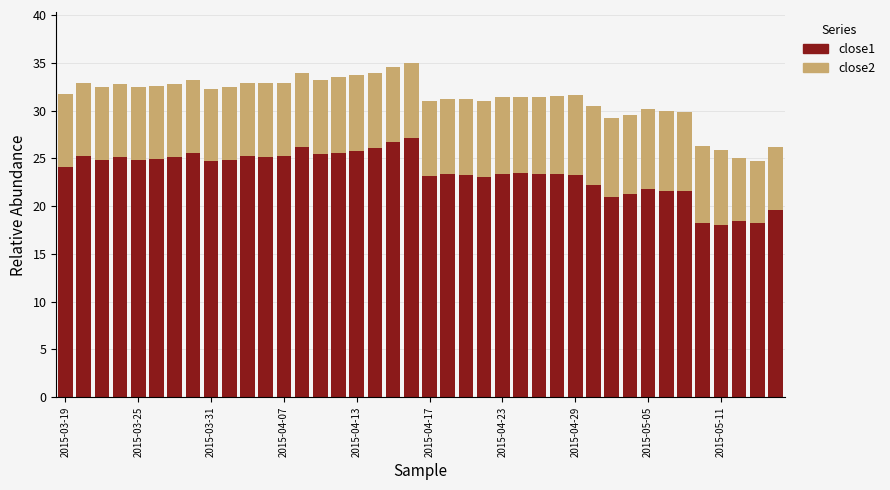

What is the highest value of the close1 series?

27.1